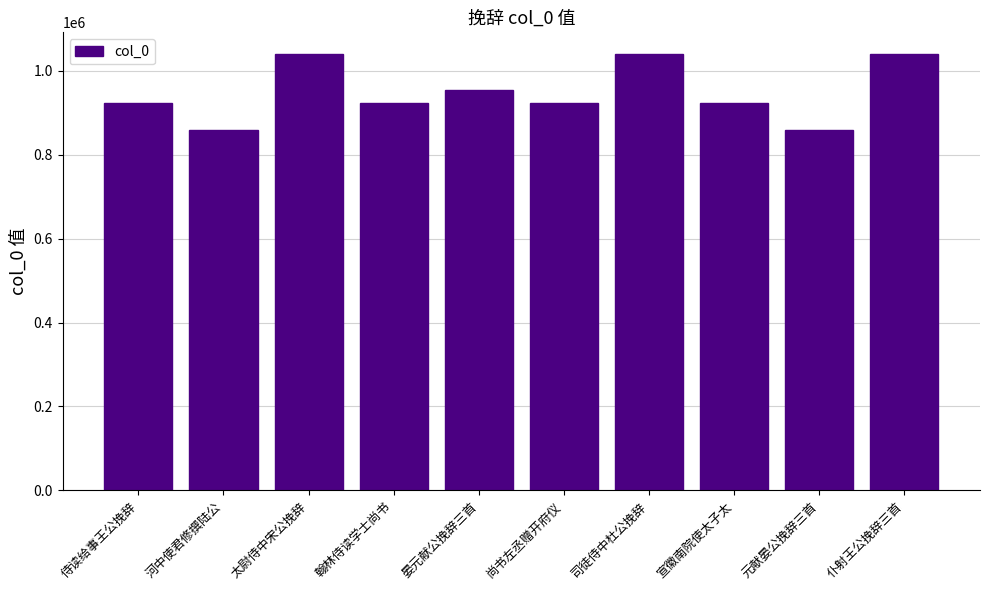

Is it true that the value at 尚书左丞赠开府仪 is 923163?

True